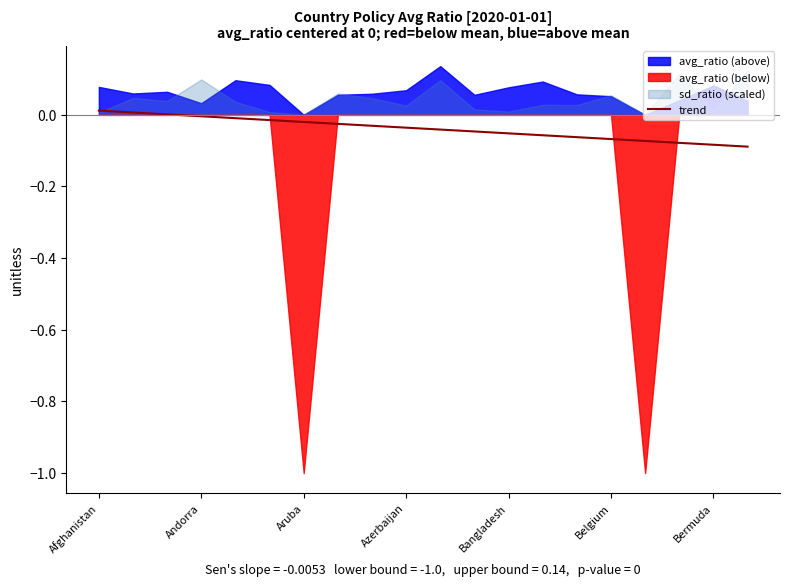

Is it true that trend equals -0.0 at Bermuda?

False